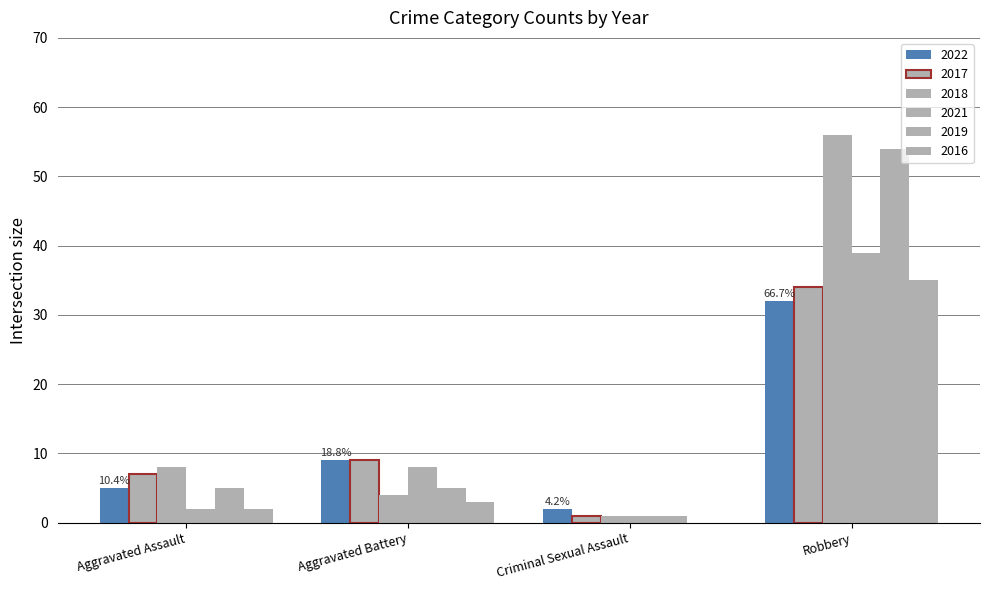

How many data points does each series have?

4